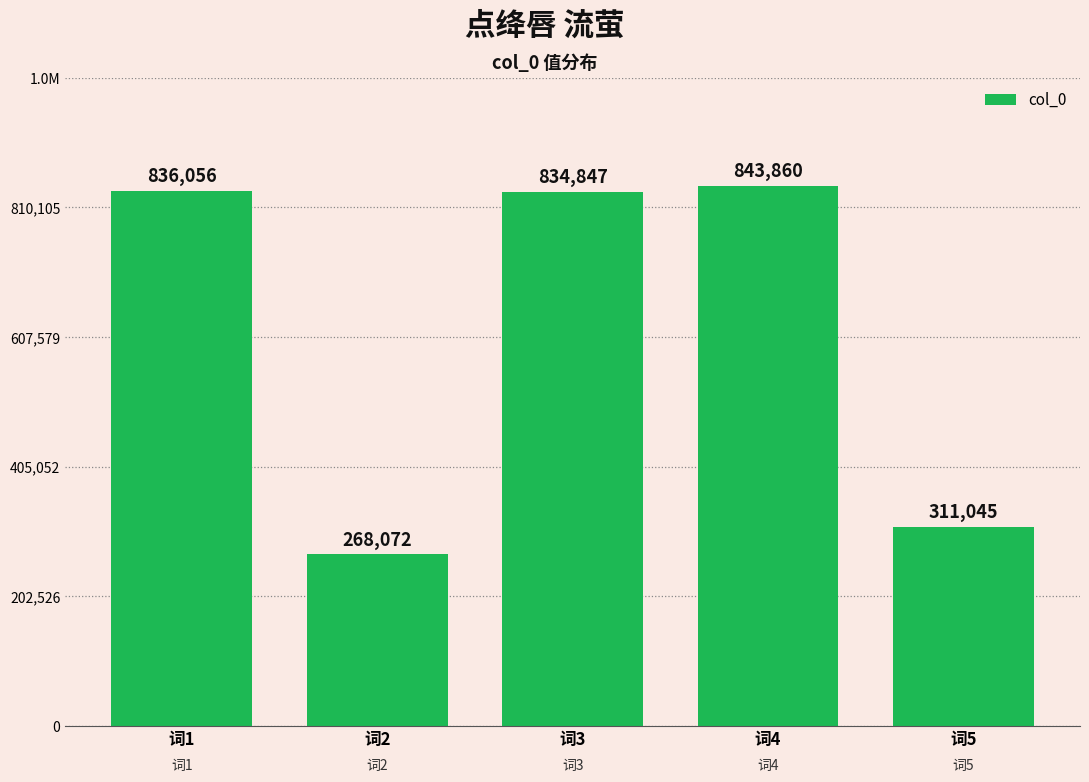

Rank the categories by value from highest to lowest.

词4, 词1, 词3, 词5, 词2